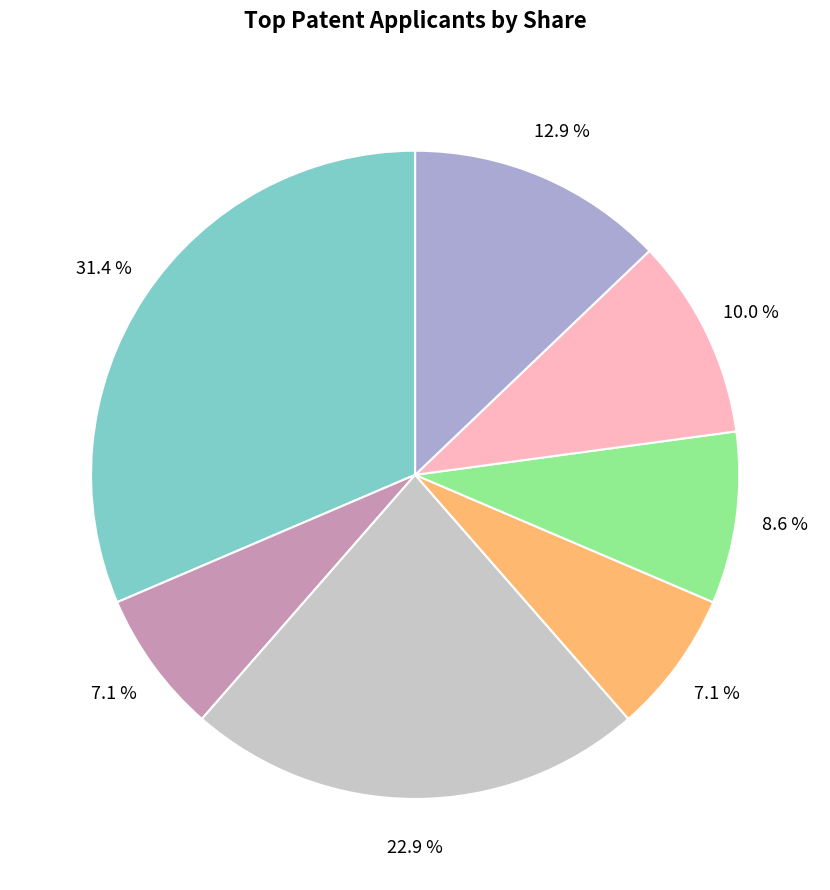

Does any single category account for the majority?

No